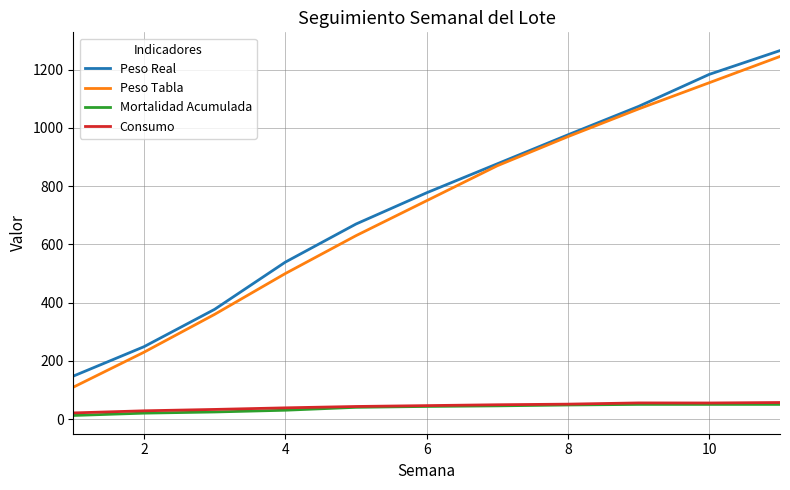

What is the highest value of the Peso Tabla series?

1245.0